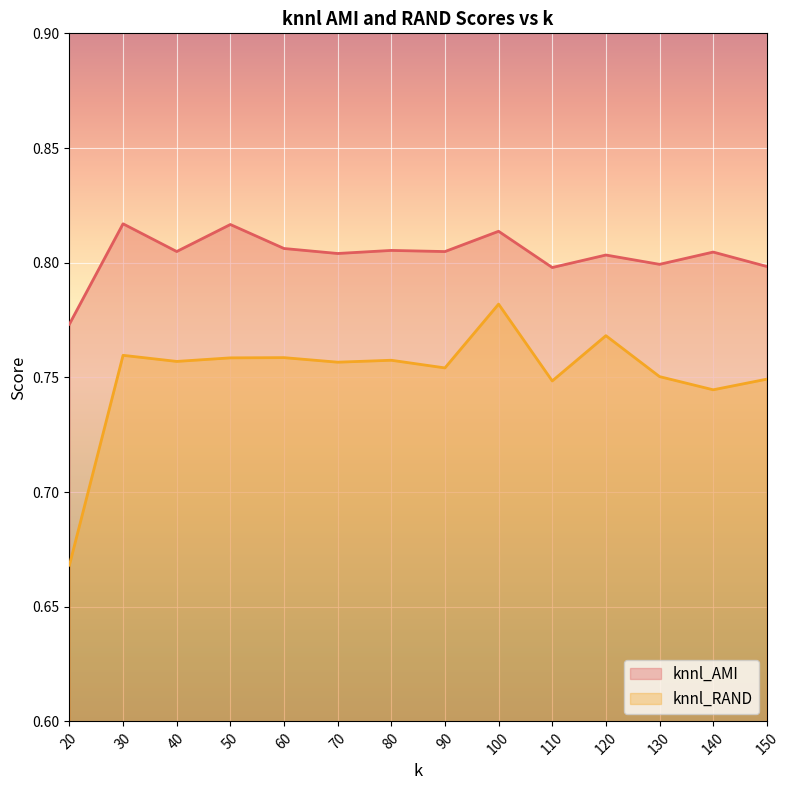

True or false: knnl_AMI and knnl_RAND intersect in this chart.

False